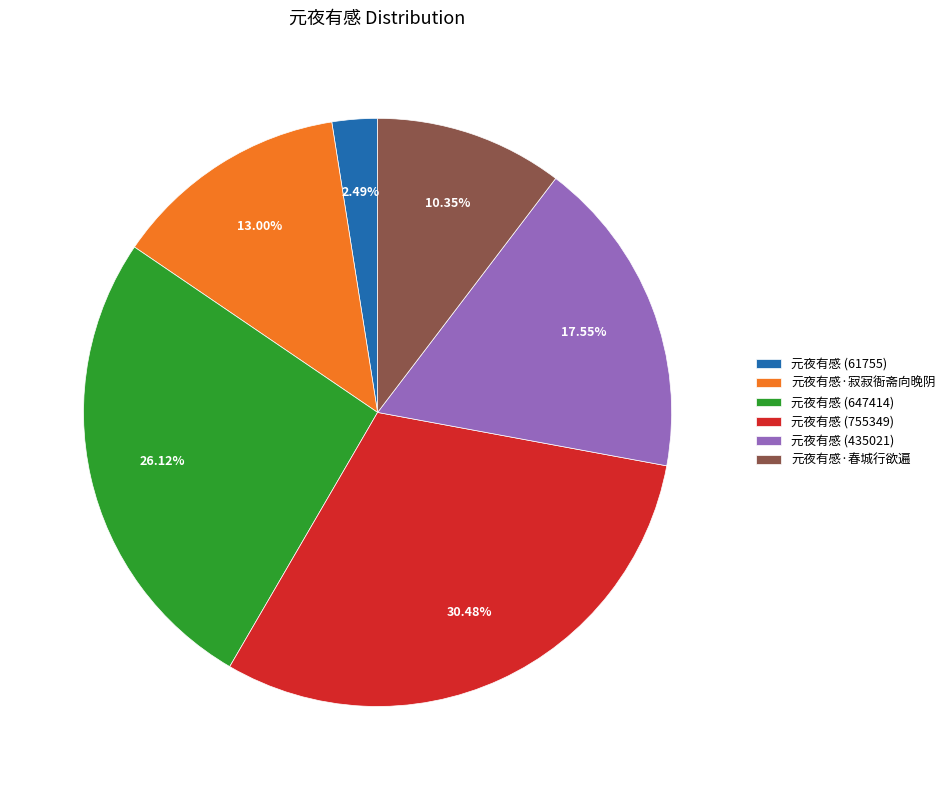

Count the number of slices in the pie.

6